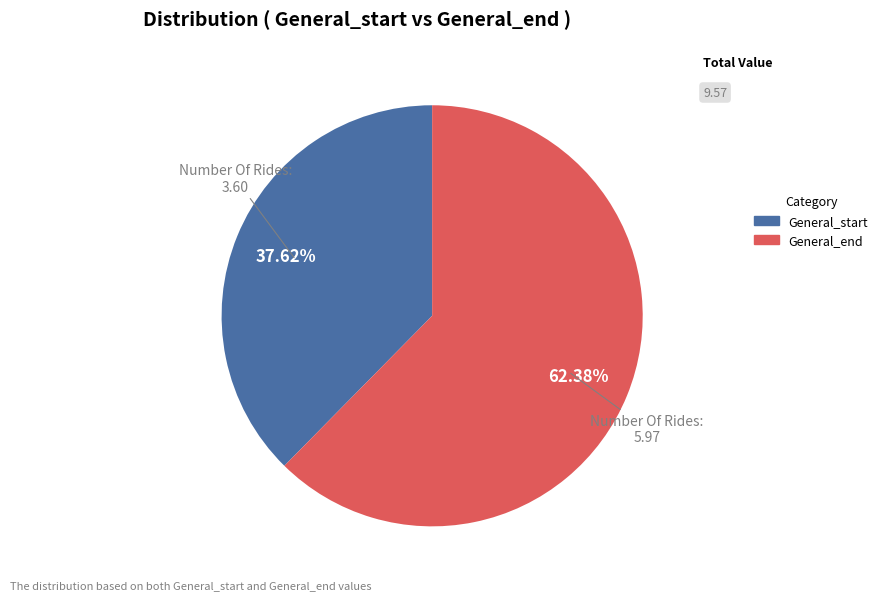

To the nearest percent, what is the average slice percentage?

50%